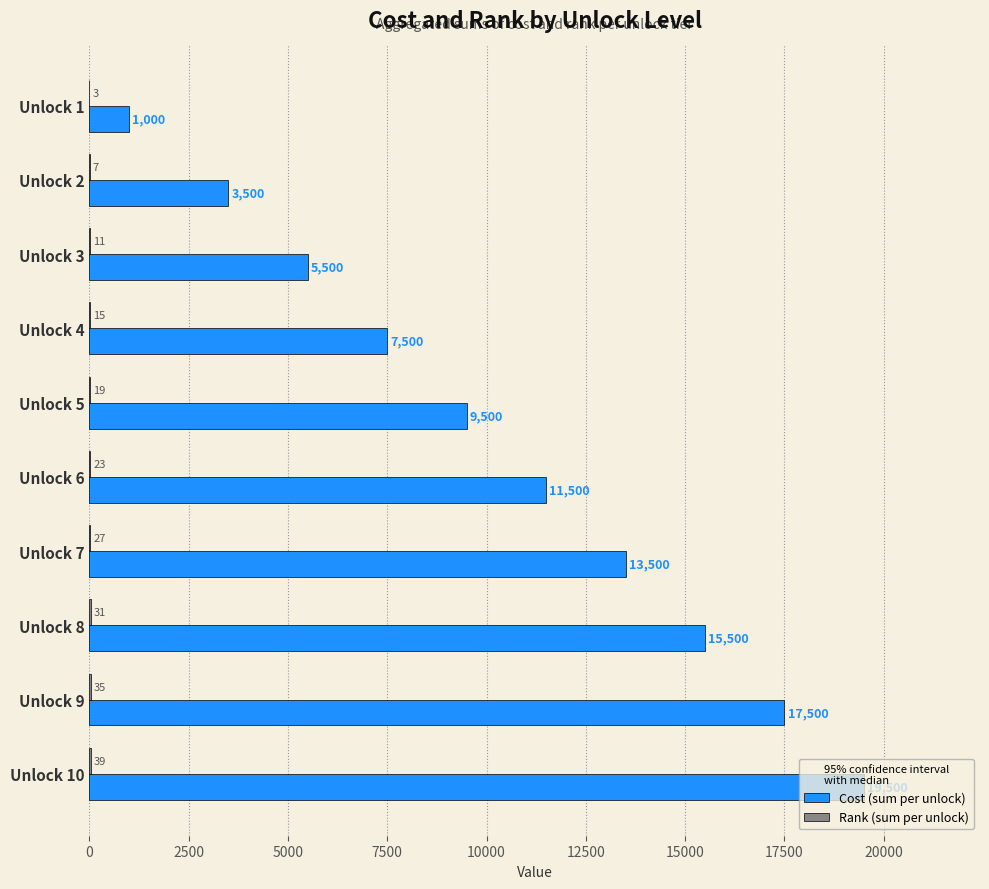

The Cost (sum per unlock) series shows 19114 at Unlock 7. True or false?

False